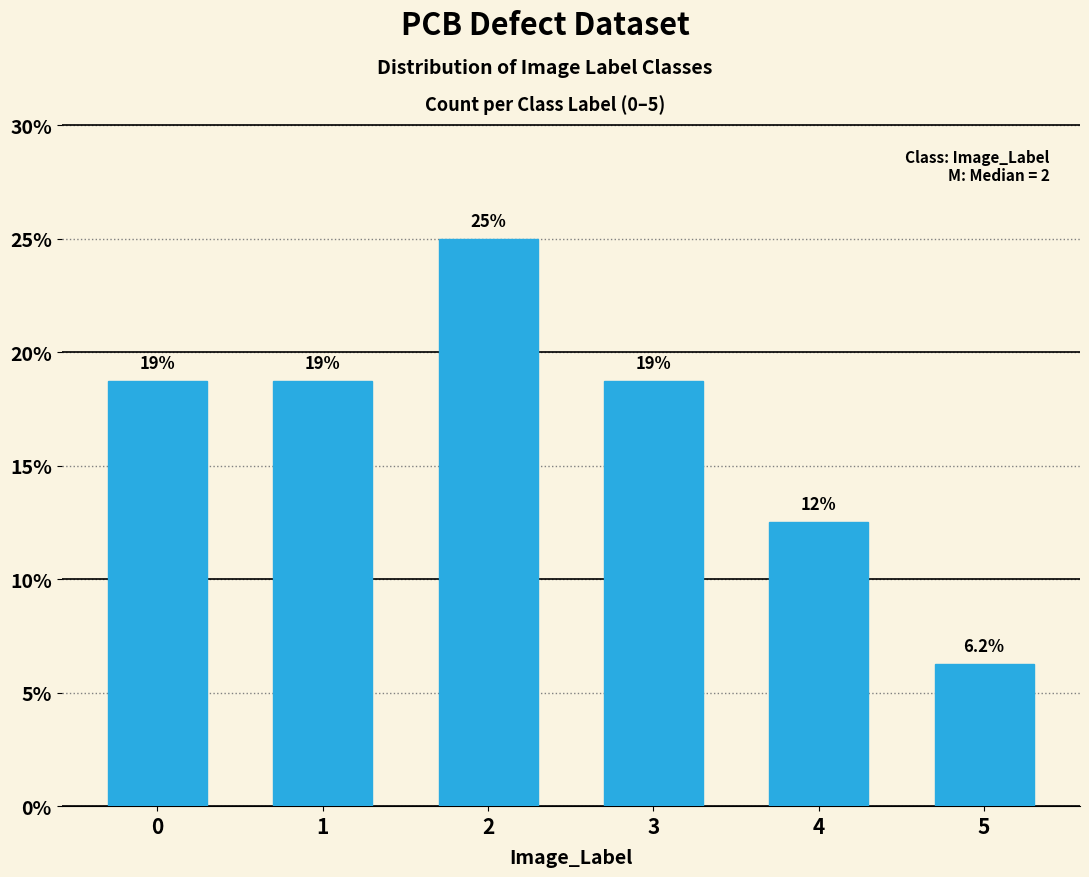

How many bars are there in total?

6